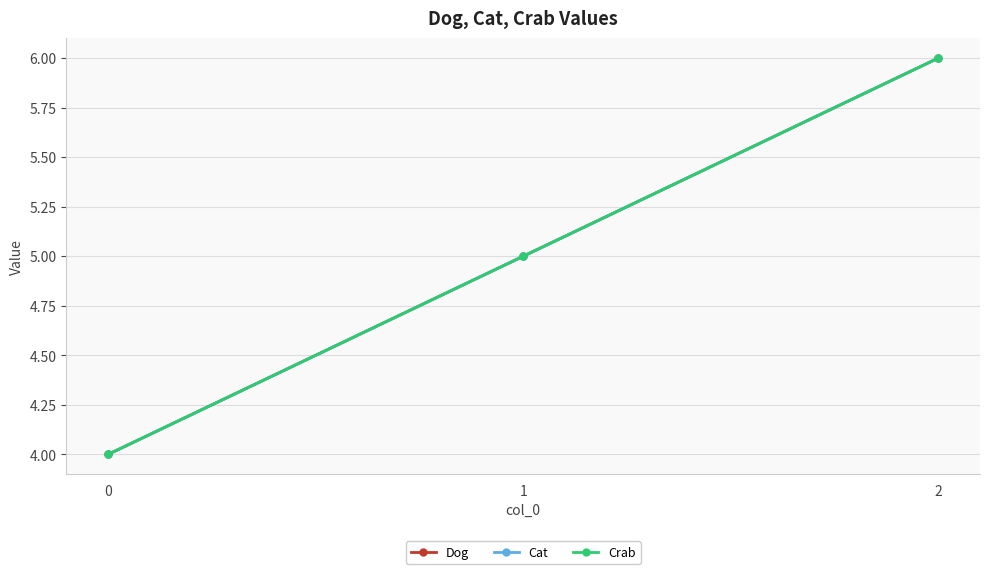

At how many categories does at least one series exceed 5?

1